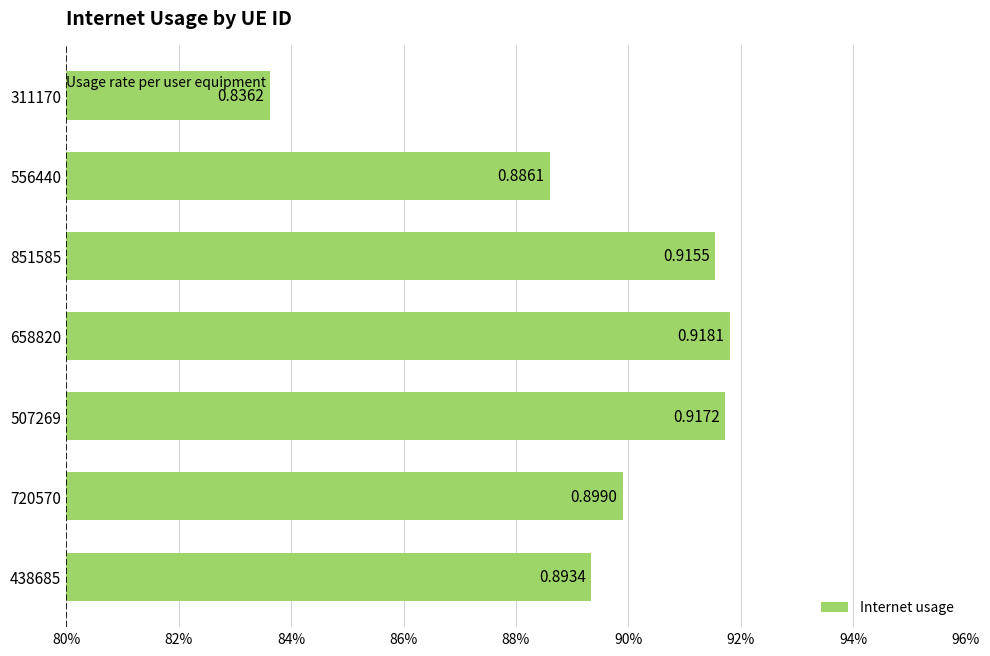

Are the bars grouped side by side (vs. stacked)?

No